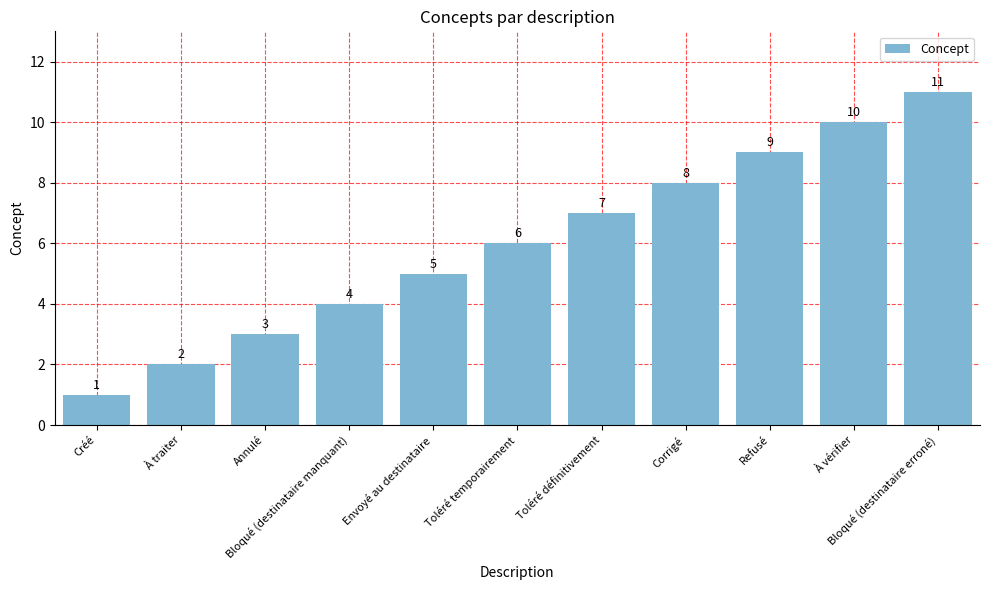

What is the change in value from À traiter to Corrigé?

+6